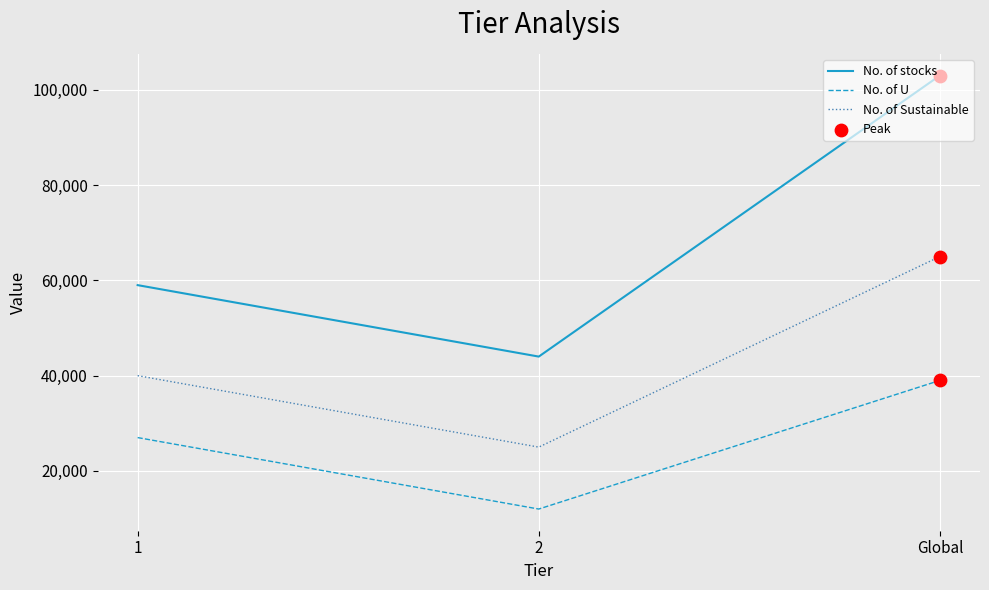

Which series changed the most between 1 and Global?

No. of stocks